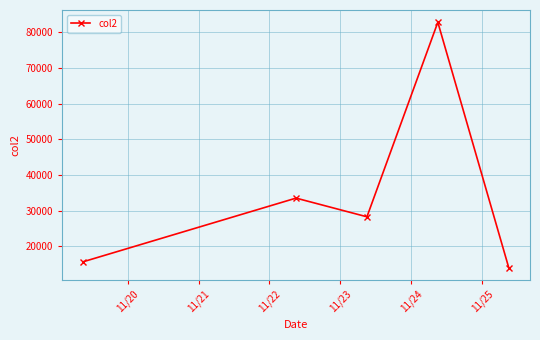

Reading left to right, what are all the values shown in this chart?

15649	33496	28249	82846	13992